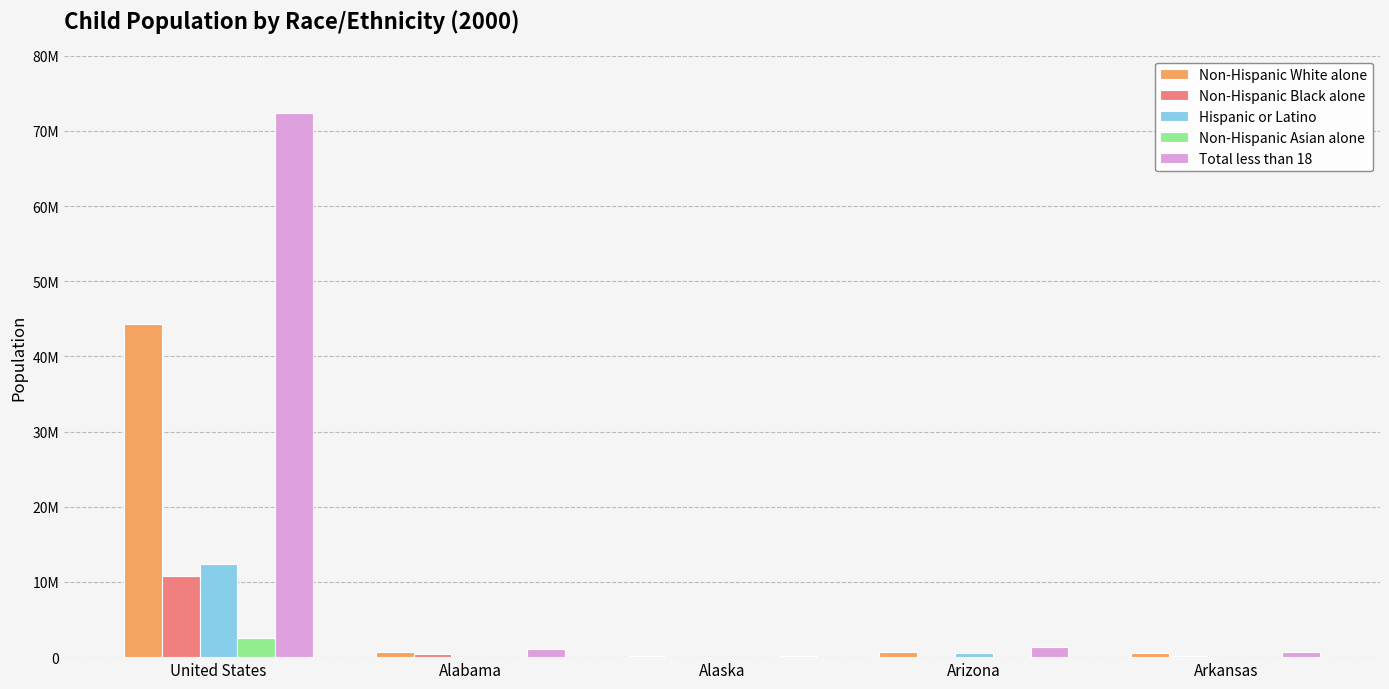

What are all the series names shown in the legend?

Non-Hispanic White alone, Non-Hispanic Black alone, Hispanic or Latino, Non-Hispanic Asian alone, Total less than 18